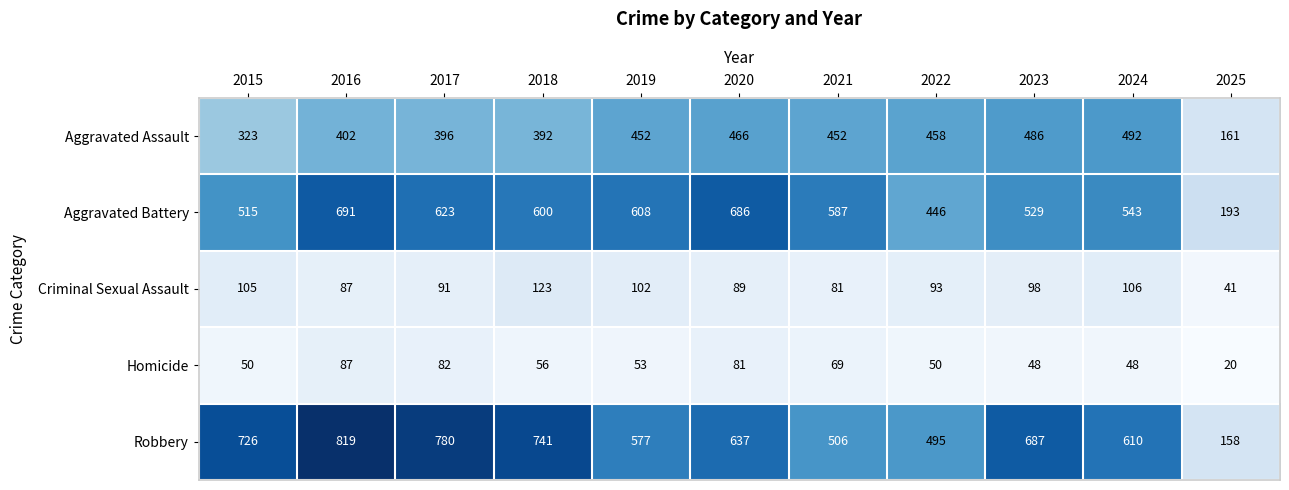

At how many categories does at least one series exceed 139?

11